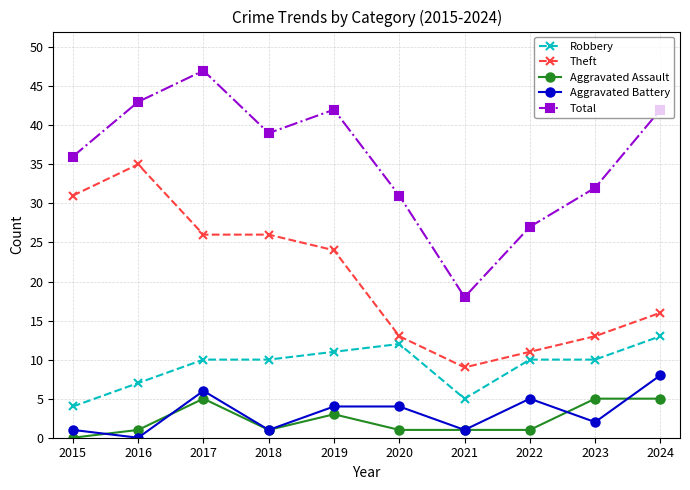

Reading left to right, list all the values displayed in this chart.

Robbery: 4	7	10	10	11	12	5	10	10	13
Theft: 31	35	26	26	24	13	9	11	13	16
Aggravated Assault: 0	1	5	1	3	1	1	1	5	5
Aggravated Battery: 1	0	6	1	4	4	1	5	2	8
Total: 36	43	47	39	42	31	18	27	32	42